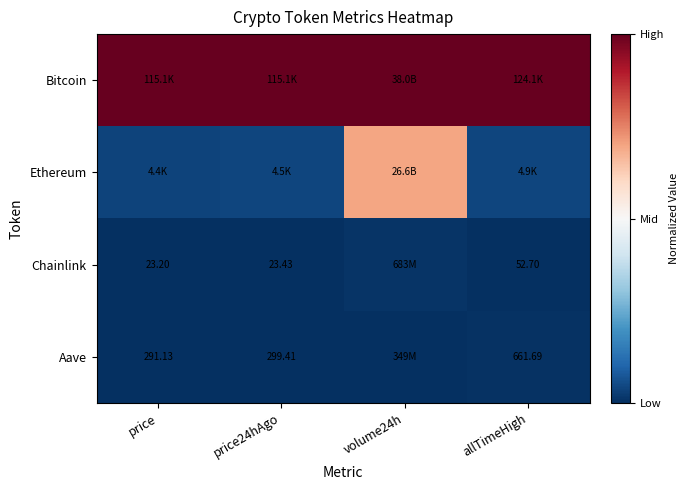

What is the spread (max minus min) of values at price24hAgo?

1.0